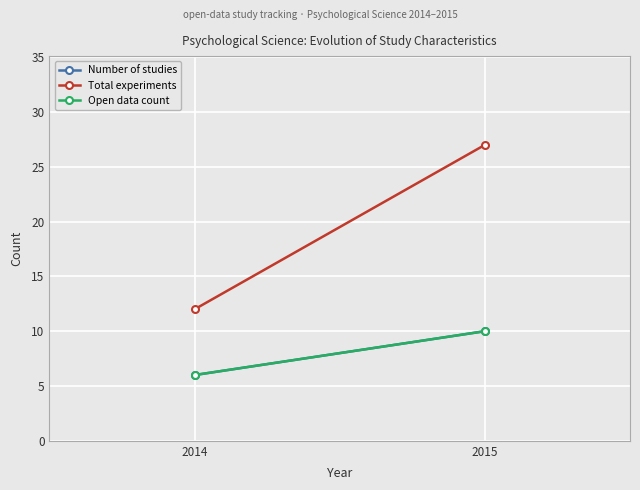

Is the value of Number of studies at 2015 greater than the value of Open data count at 2014?

Yes